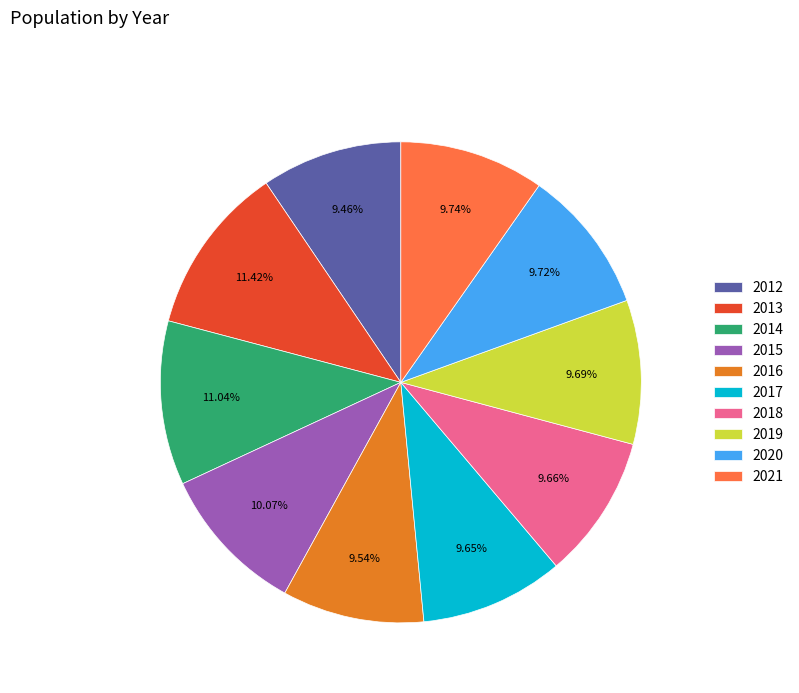

What is the ratio of the value at 2013 to the value at 2020?

1.2